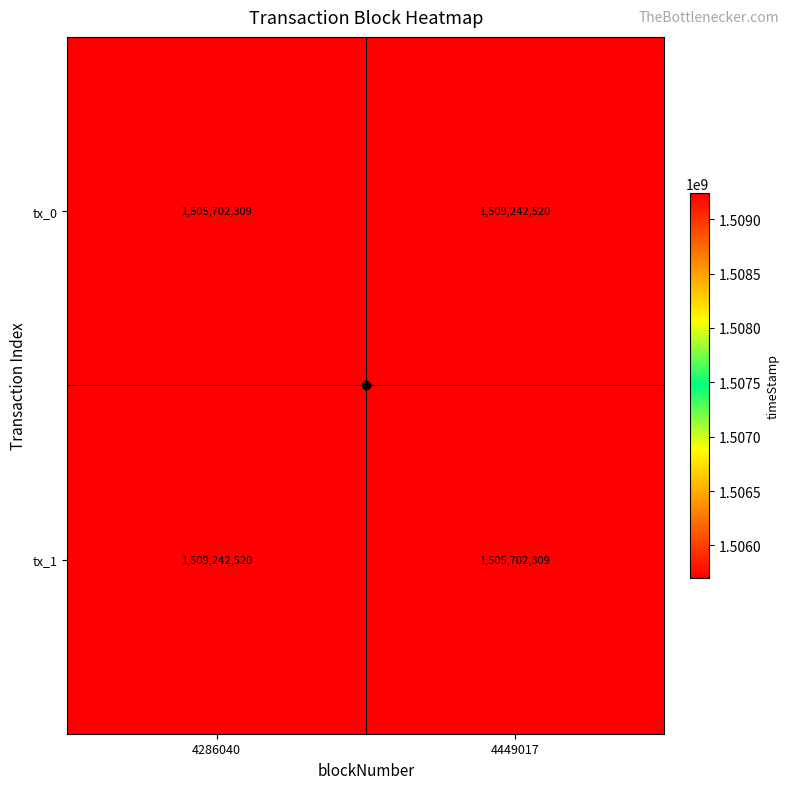

What value does the tx_0 series have at 4449017, to the nearest 10?

1509242520